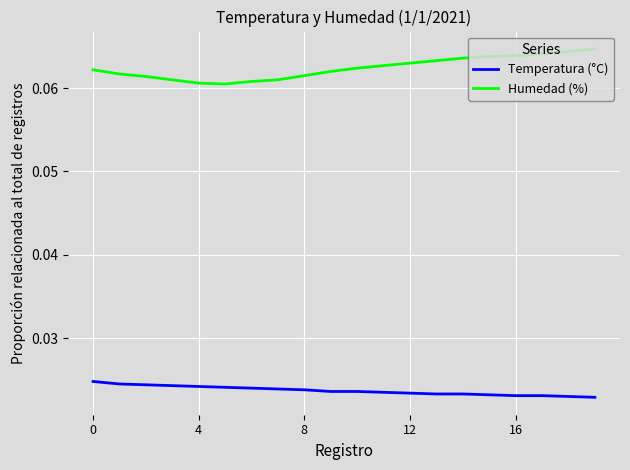

List the series in order of their overall mean, highest first.

Humedad (%), Temperatura (°C)